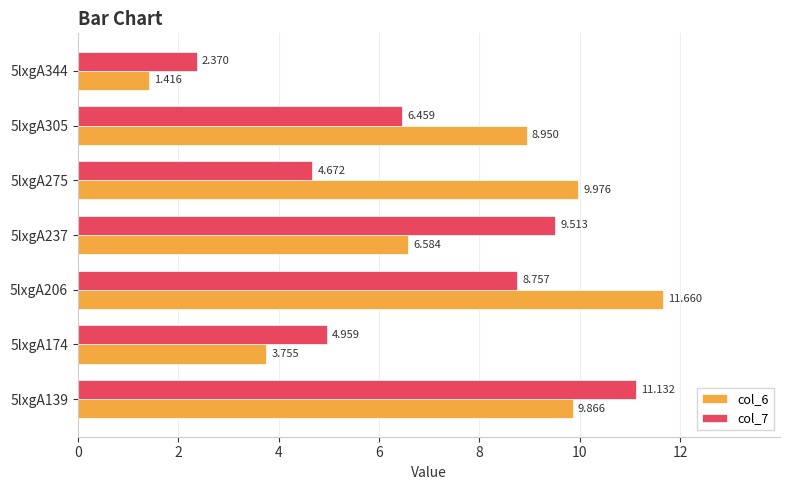

List the series in order of their peak value, highest first.

col_6, col_7